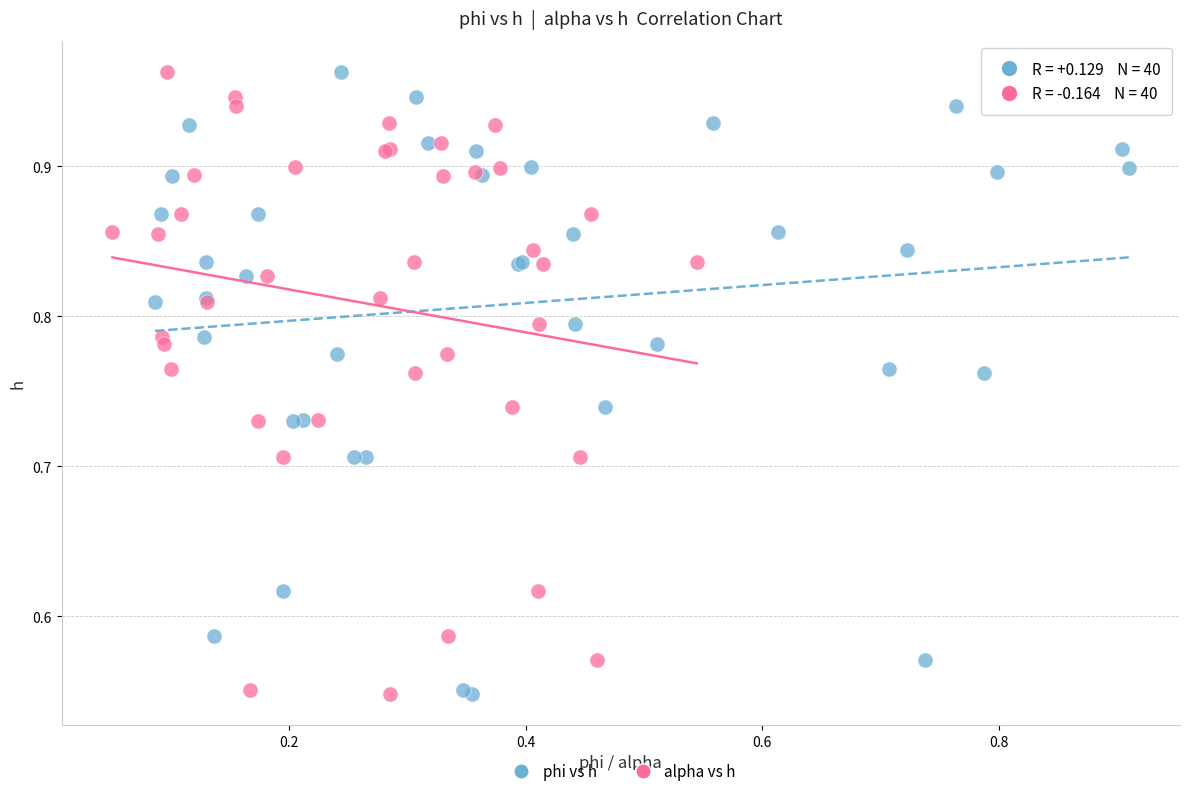

What are all the series names shown in the legend?

phi vs h, alpha vs h